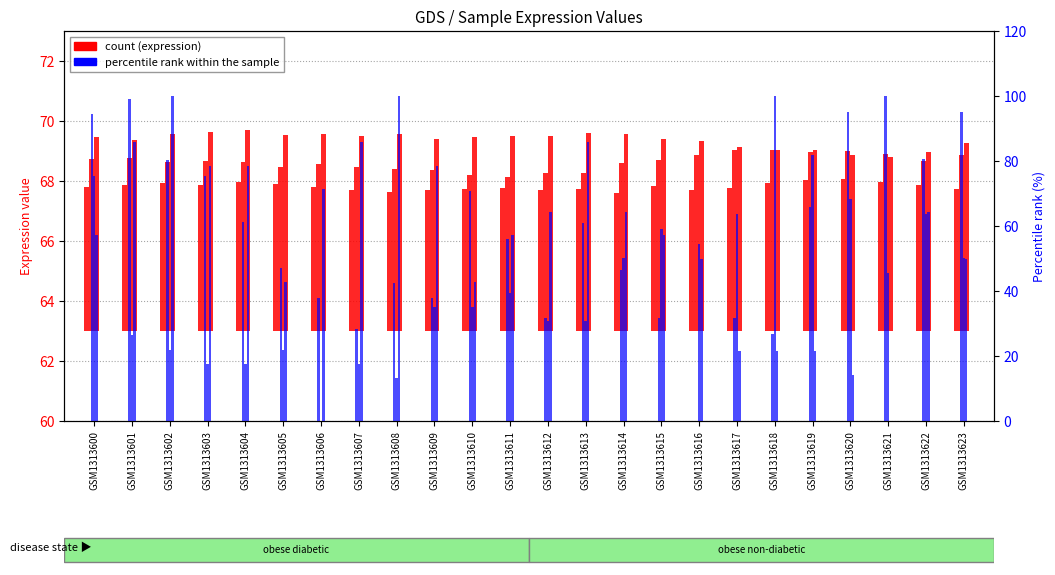

How many bars are there in each group?

2